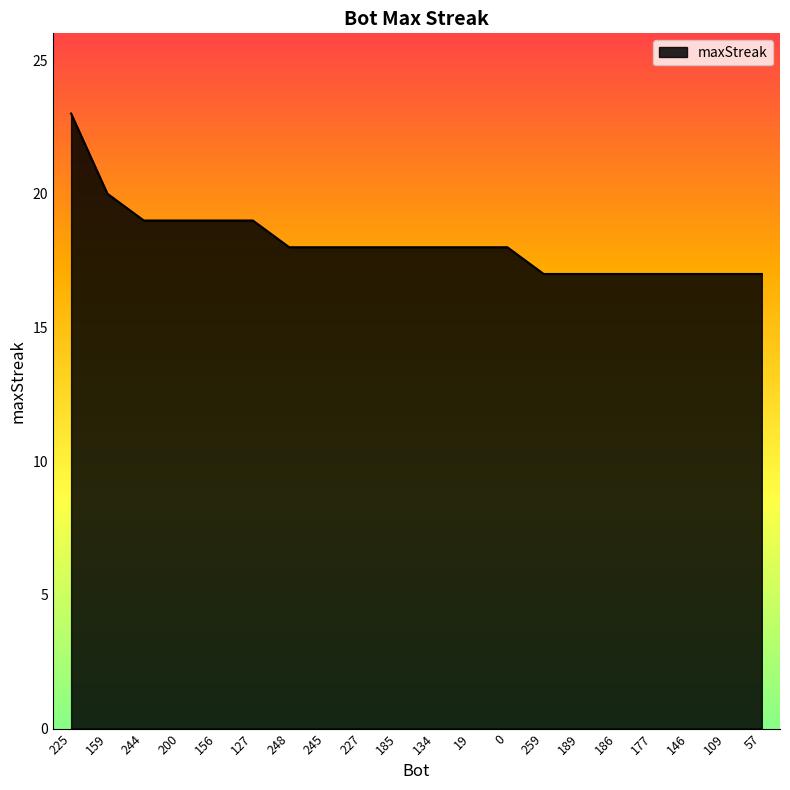

The chart shows a value of 25 at 109. True or false?

False